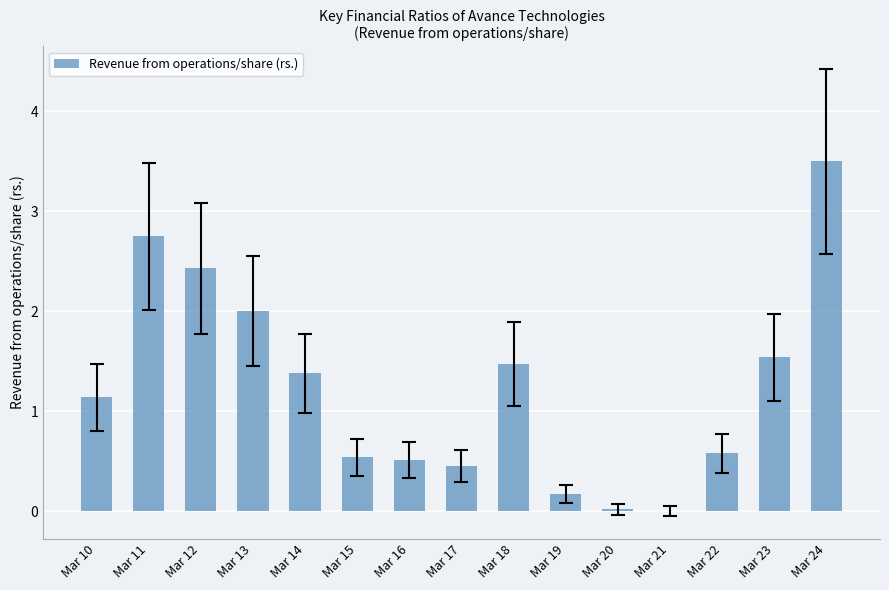

What is the sum of all values?

18.5